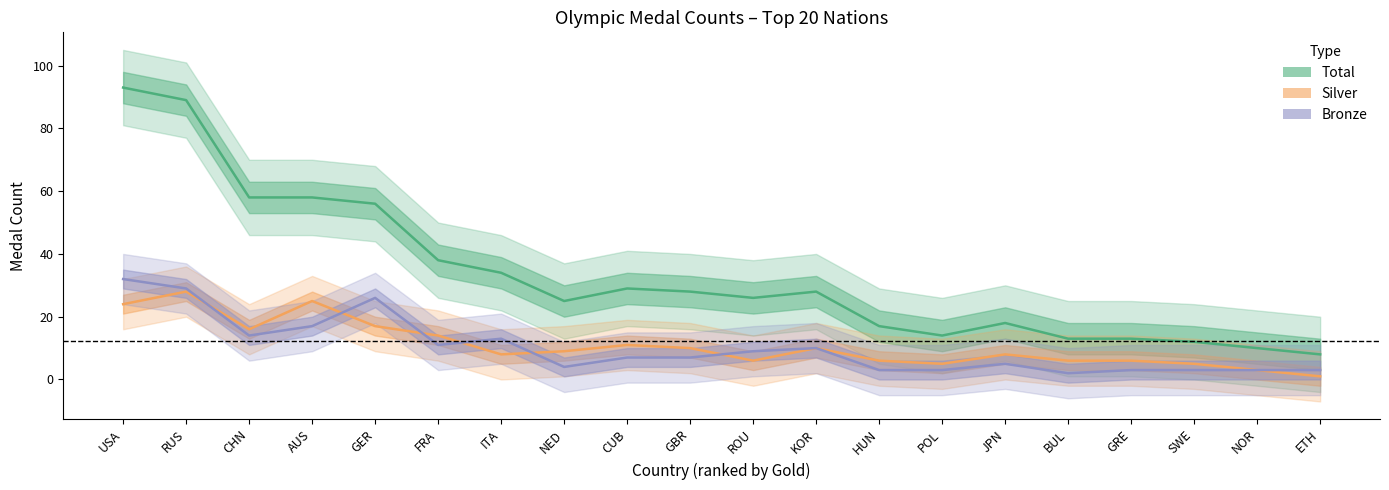

Between BUL and RUS, which is larger?

RUS